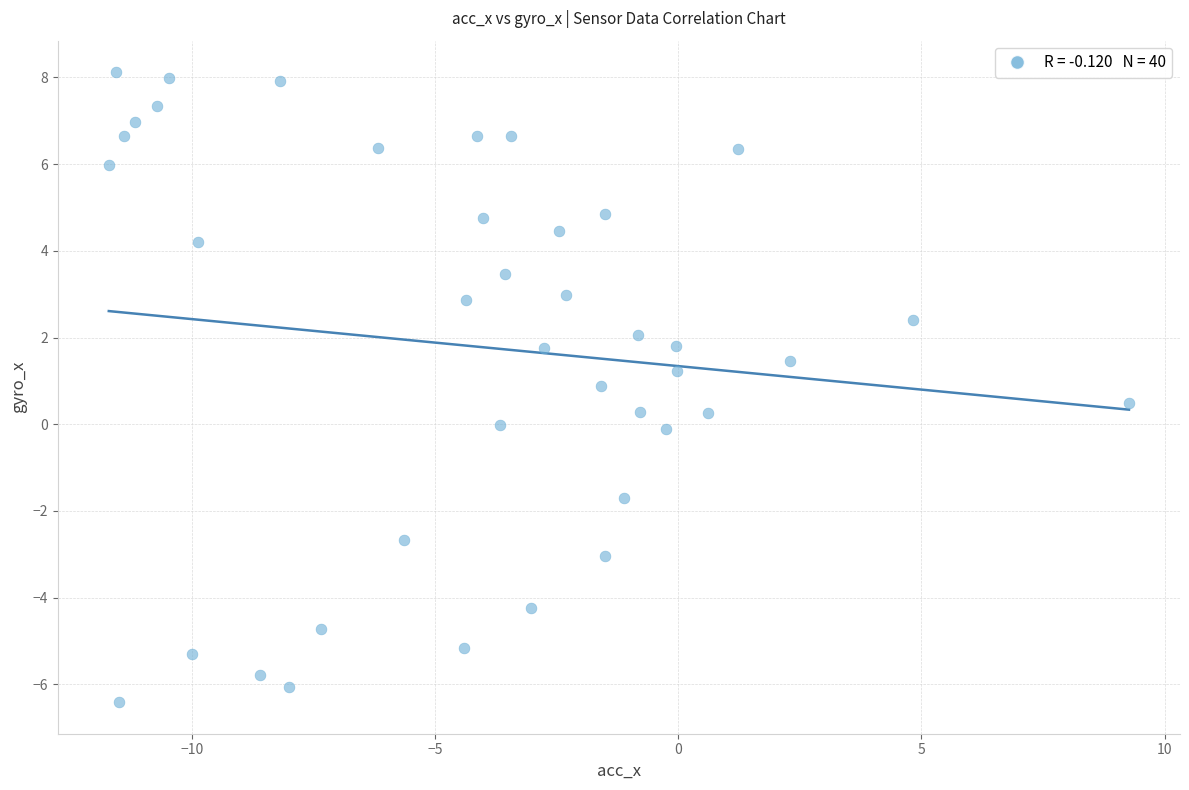

What is the range of Y values (max minus min)?

14.5